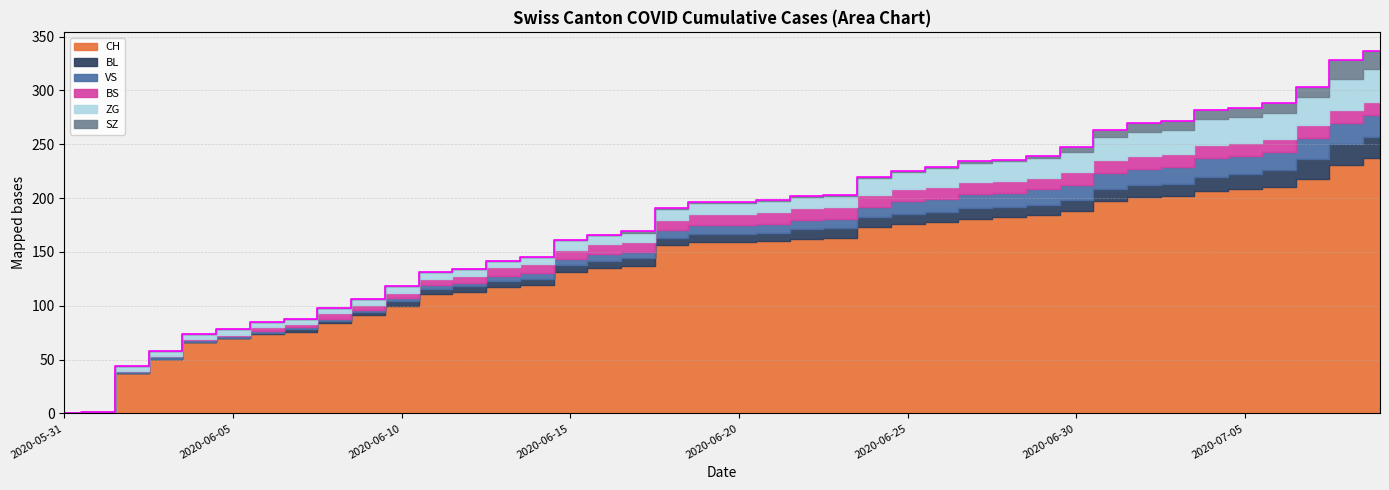

Between which two adjacent categories do VS and BS first intersect?

2020-06-05 and 2020-06-06